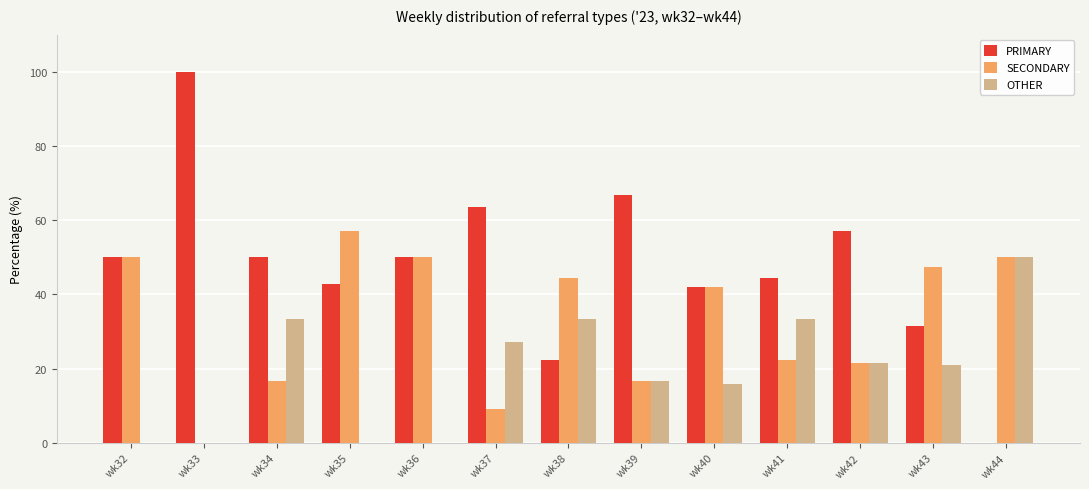

What is the average value of the SECONDARY series?

32.9